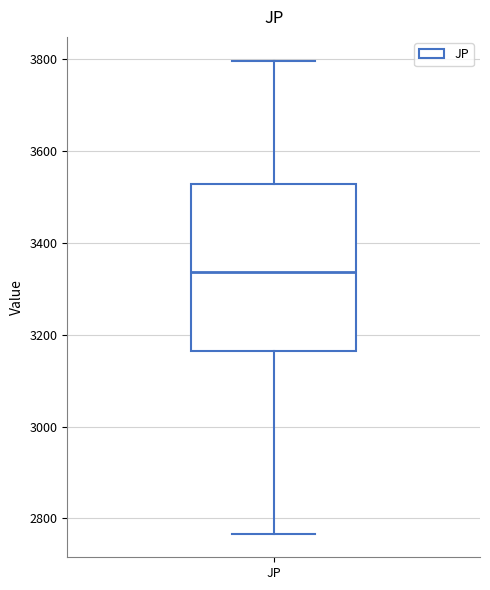

Transcribe this box plot: give where the median line is, the range the box spans, and where the two whiskers end, as read against the y-axis. The values are not printed on the chart, so give them approximately, as read against the axis.

median 3340, box 3160 to 3520, whiskers 2760 to 3800